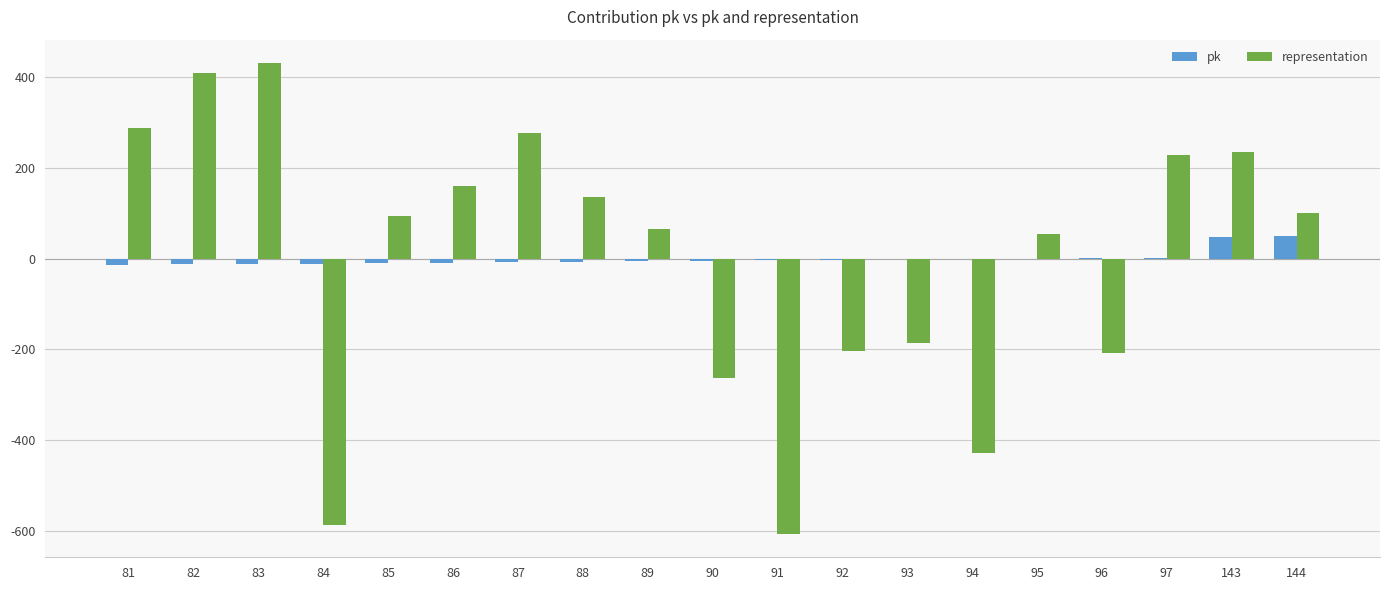

Between 87 and 90, which series saw the biggest shift?

representation